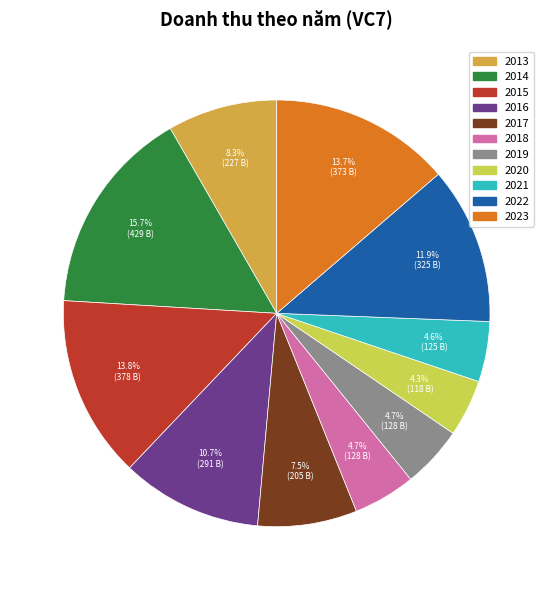

To the nearest percent, what is the combined percentage of 2020 and 2015?

18%